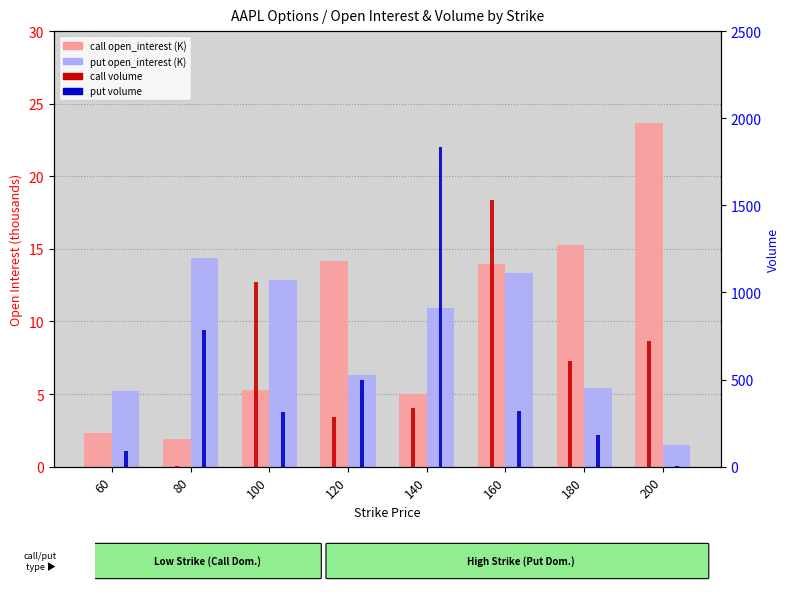

Reading left to right, transcribe all the data shown in this chart.

call open_interest (K): 60=2.3	80=1.9	100=5.3	120=14.2	140=5.0	160=14.0	180=15.3	200=23.7
put open_interest (K): 60=5.2	80=14.4	100=12.9	120=6.3	140=10.9	160=13.3	180=5.4	200=1.5
call volume: 60=1.0	80=4.0	100=1058.0	120=286.0	140=336.0	160=1529.0	180=605.0	200=721.0
put volume: 60=90.0	80=782.0	100=314.0	120=496.0	140=1837.0	160=320.0	180=184.0	200=2.0